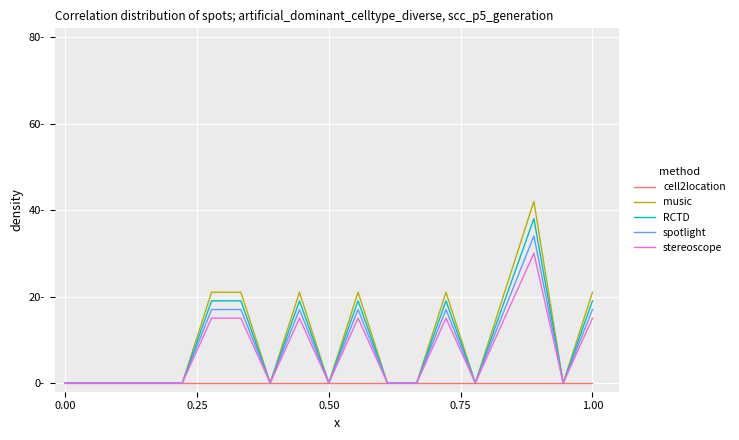

Does the chart have visible grid lines?

Yes